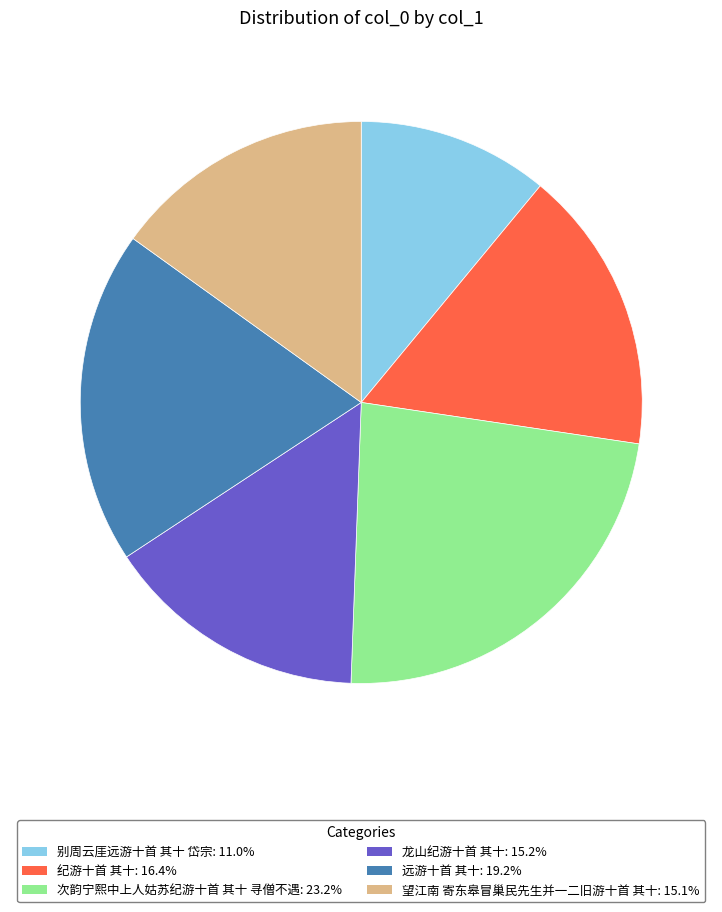

How many segments does this pie chart have?

6